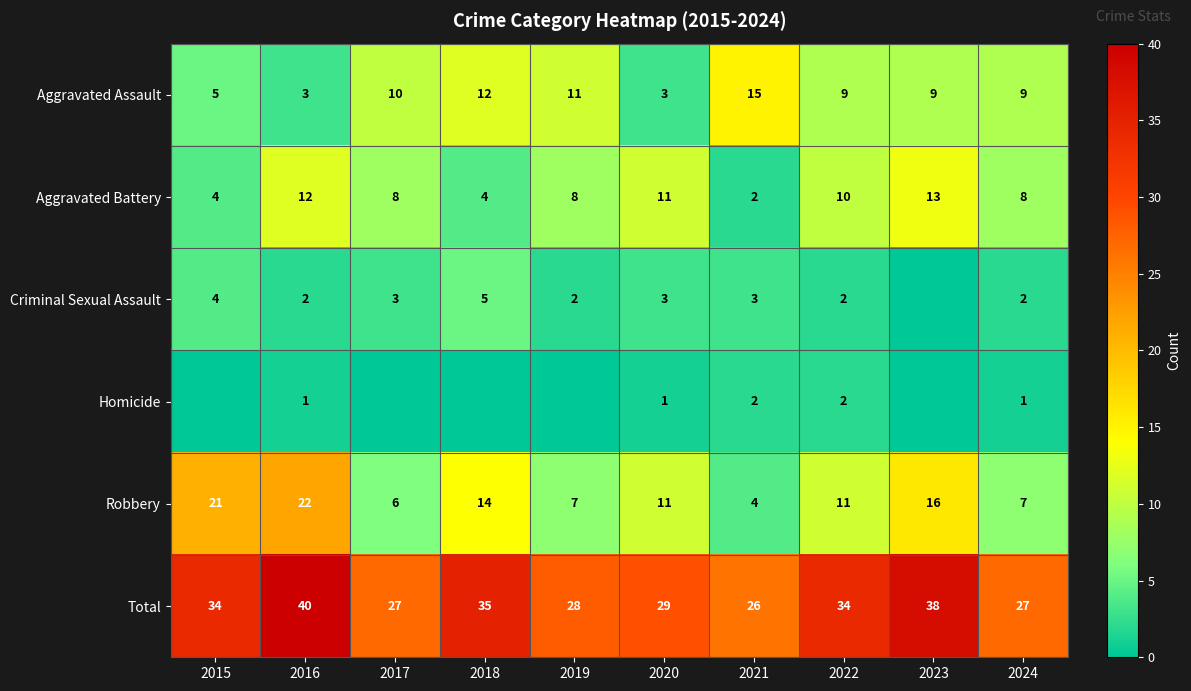

What is the average value of the Total series?

32